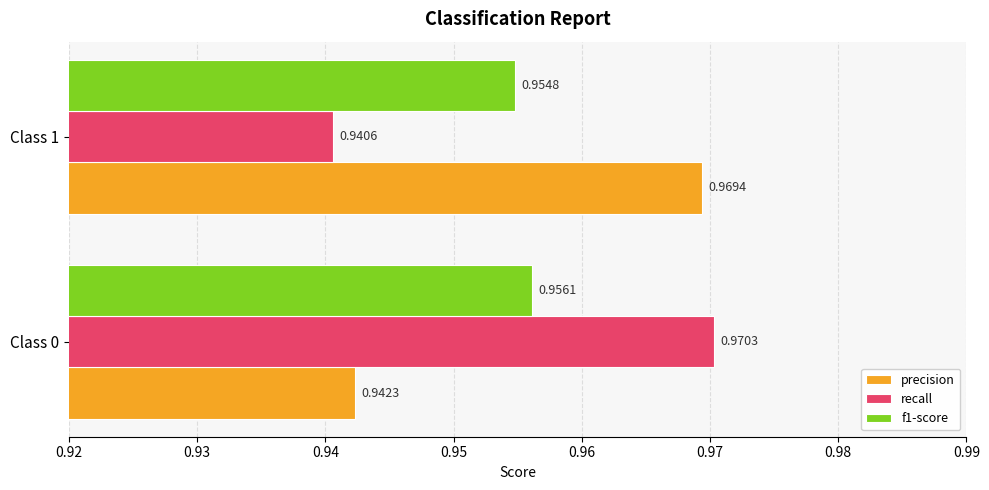

At which label is f1-score closest to 0?

Class 1